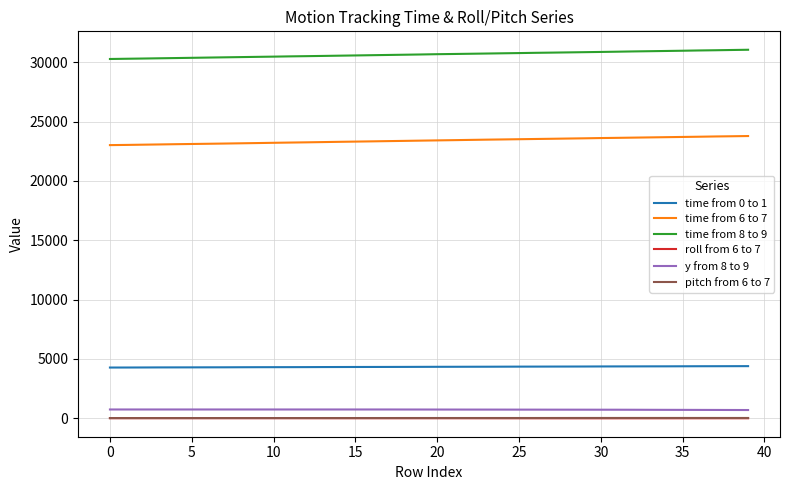

What is the maximum value shown in the chart?

31046.0